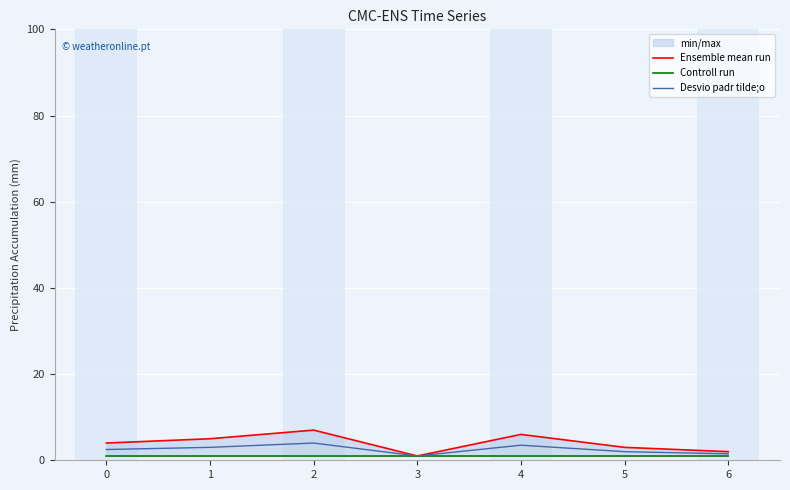

List the series in order of their peak value, highest first.

Ensemble mean run, Desvio padr tilde;o, Controll run